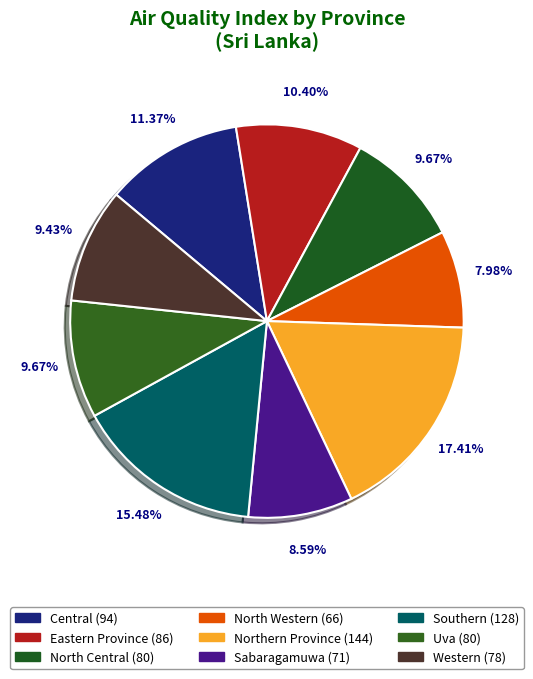

How many slices are in this pie chart?

9